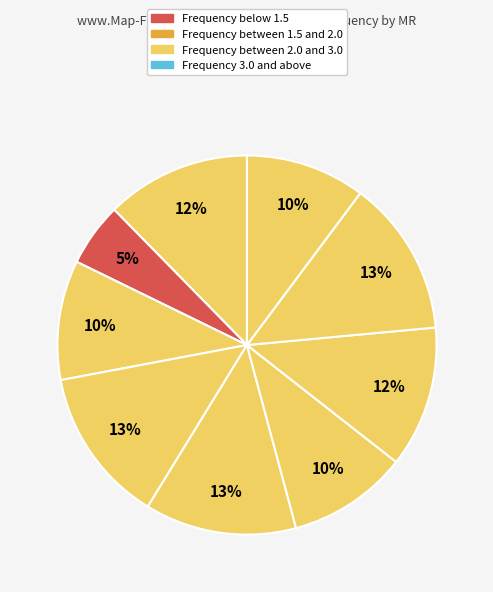

How many segments does this pie chart have?

9